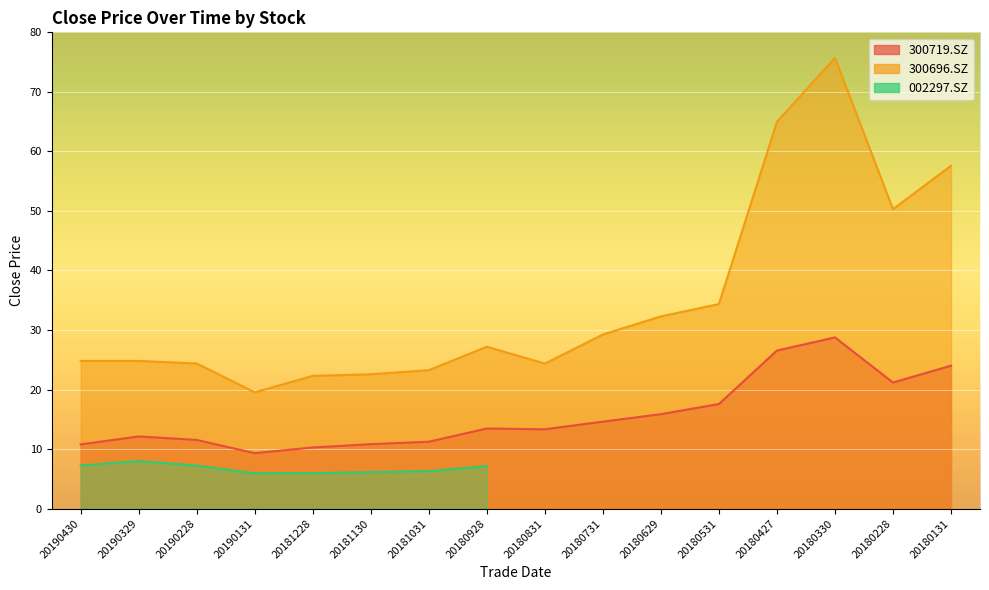

How many values in the 300696.SZ series exceed 27?

8